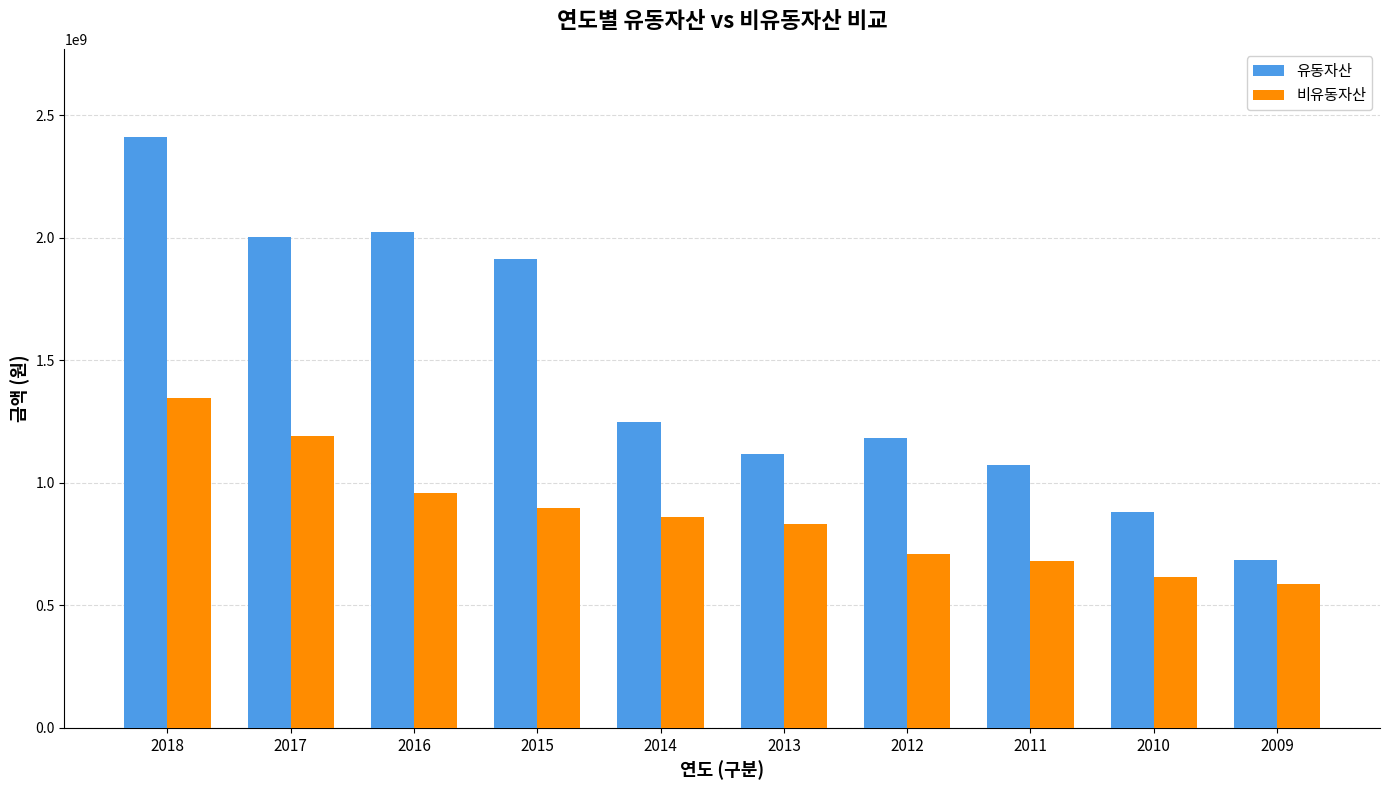

Reading left to right, transcribe all the data shown in this chart.

유동자산: 2018=2409543953	2017=2001704930	2016=2023911666	2015=1912706305	2014=1250271101	2013=1117651852	2012=1182706763	2011=1074324541	2010=879065625	2009=686210621
비유동자산: 2018=1346319558	2017=1191698035	2016=956928457	2015=895451630	2014=858679174	2013=833875371	2012=709815521	2011=681151864	2010=616601373	2009=588751409